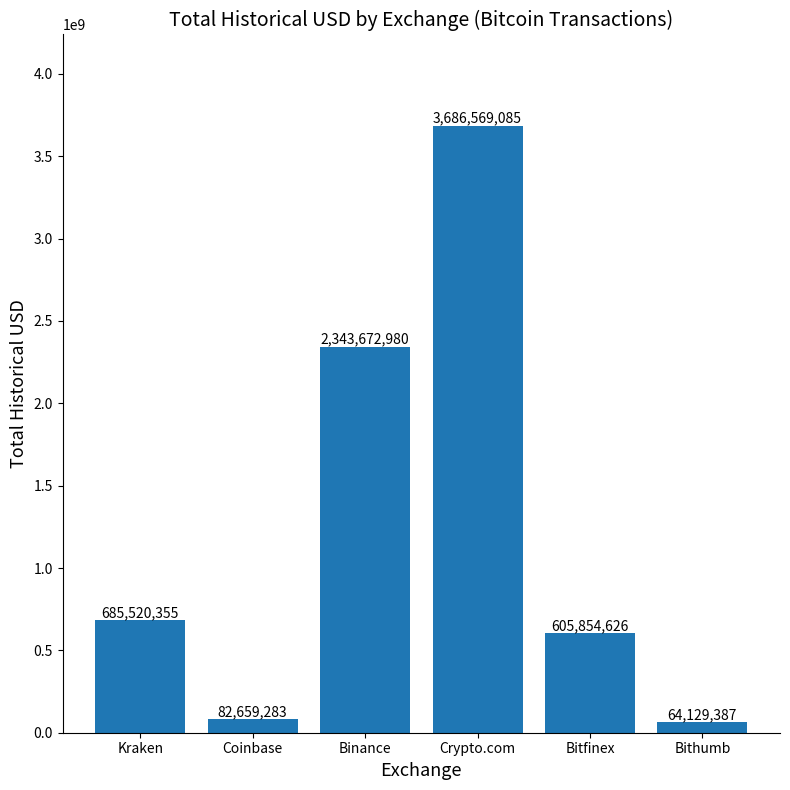

Is it true that the value at Crypto.com is 3686569085.0?

True